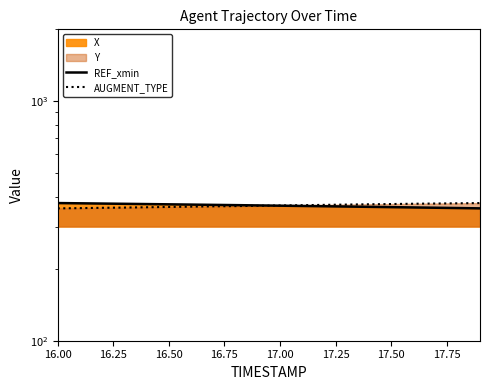

What is the total value across all series at 17.00?

733.4